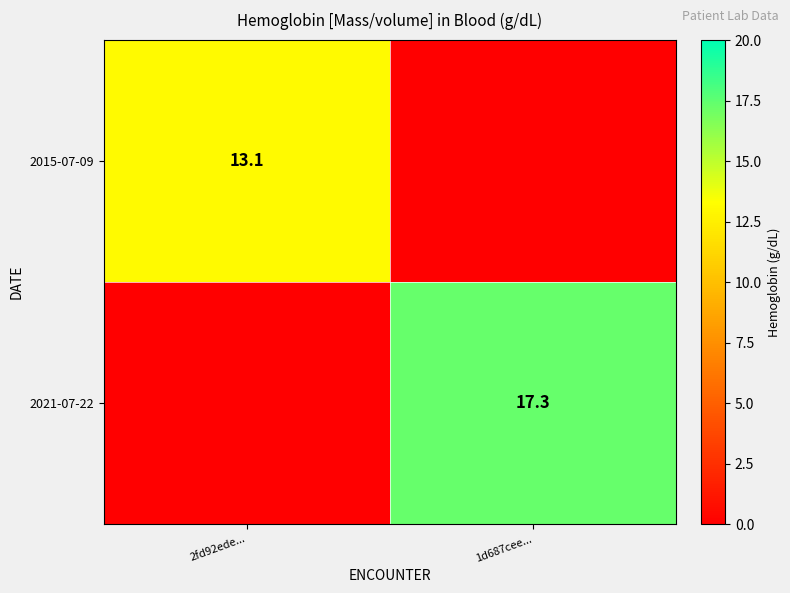

True or false: 2021-07-22 has a value of 17.3 at 1d687cee....

True